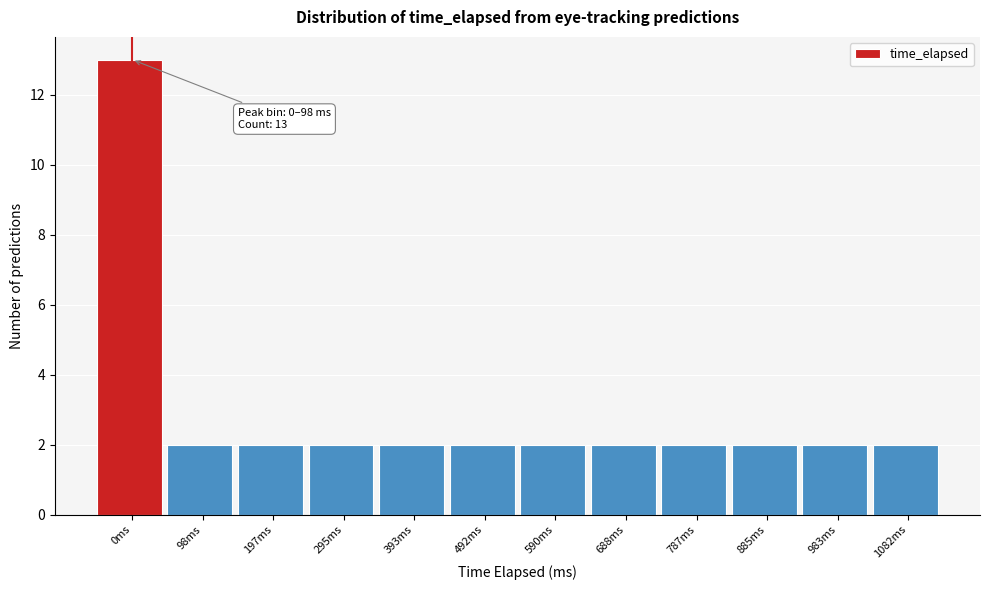

Reading left to right, what are all the values shown in this chart?

0ms=13	98ms=2	197ms=2	295ms=2	393ms=2	492ms=2	590ms=2	688ms=2	787ms=2	885ms=2	983ms=2	1082ms=2